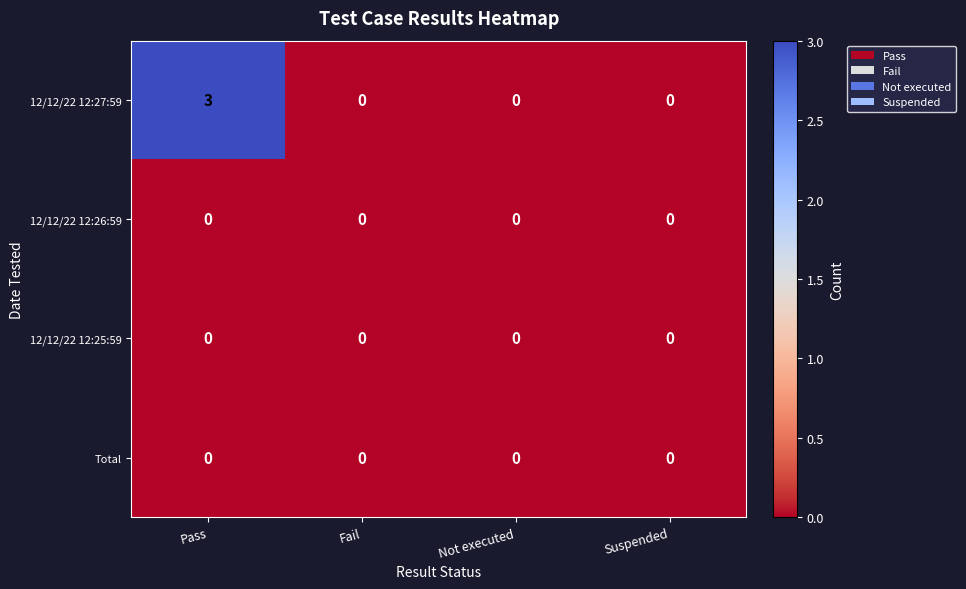

What is the maximum value shown in the chart?

3